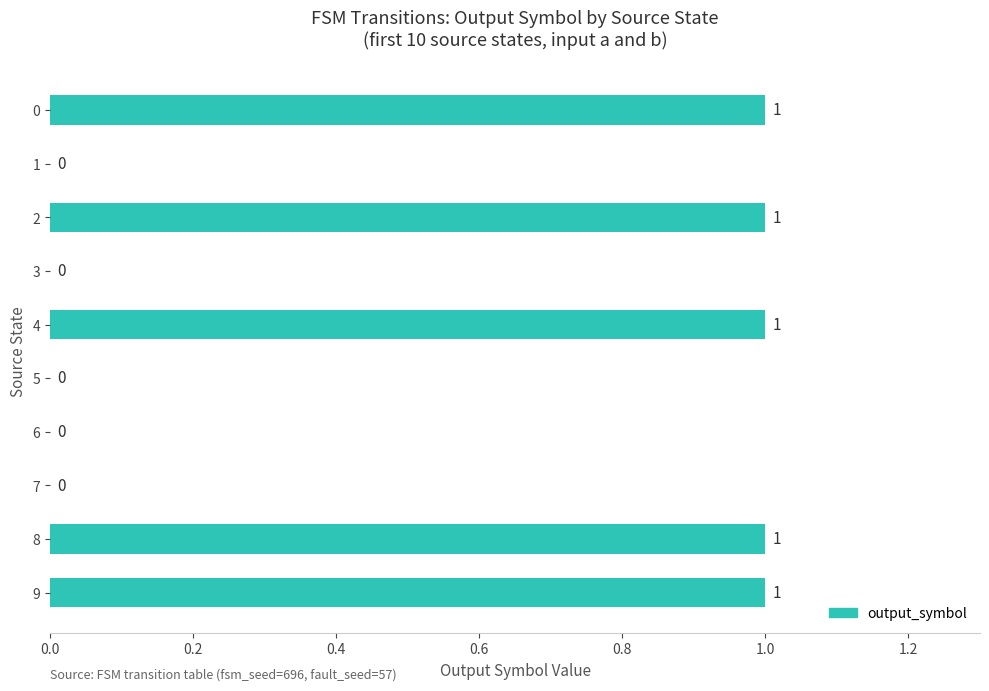

Between 4 and 6, which is larger?

4